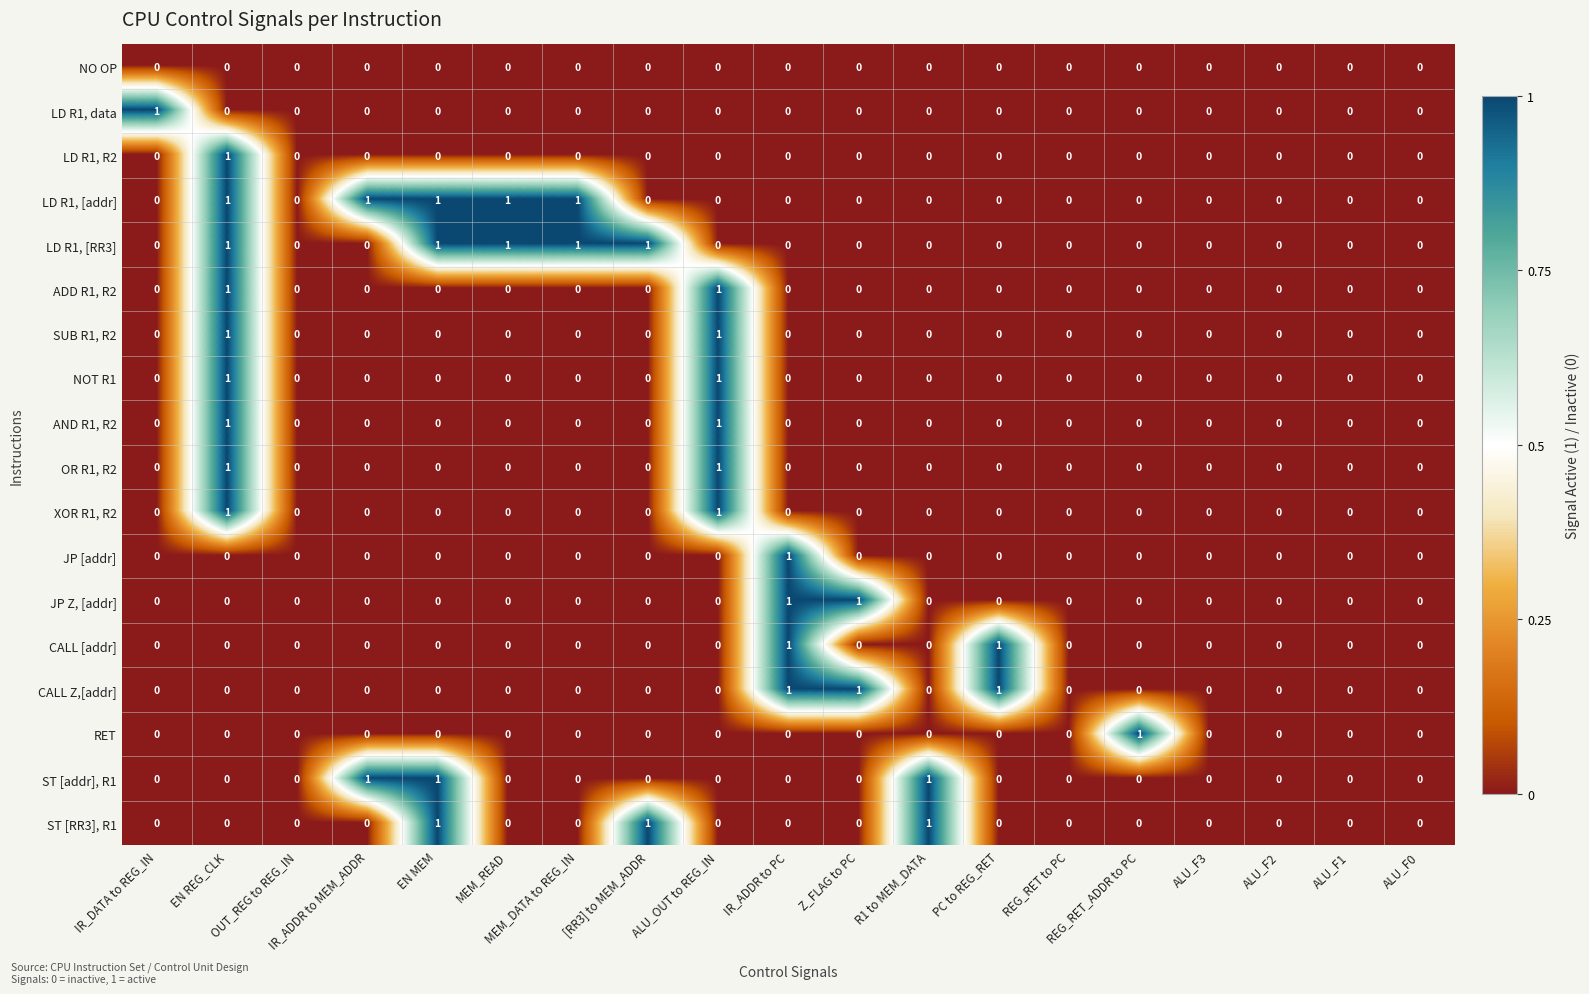

At which category is the sum across all series the highest?

EN REG_CLK